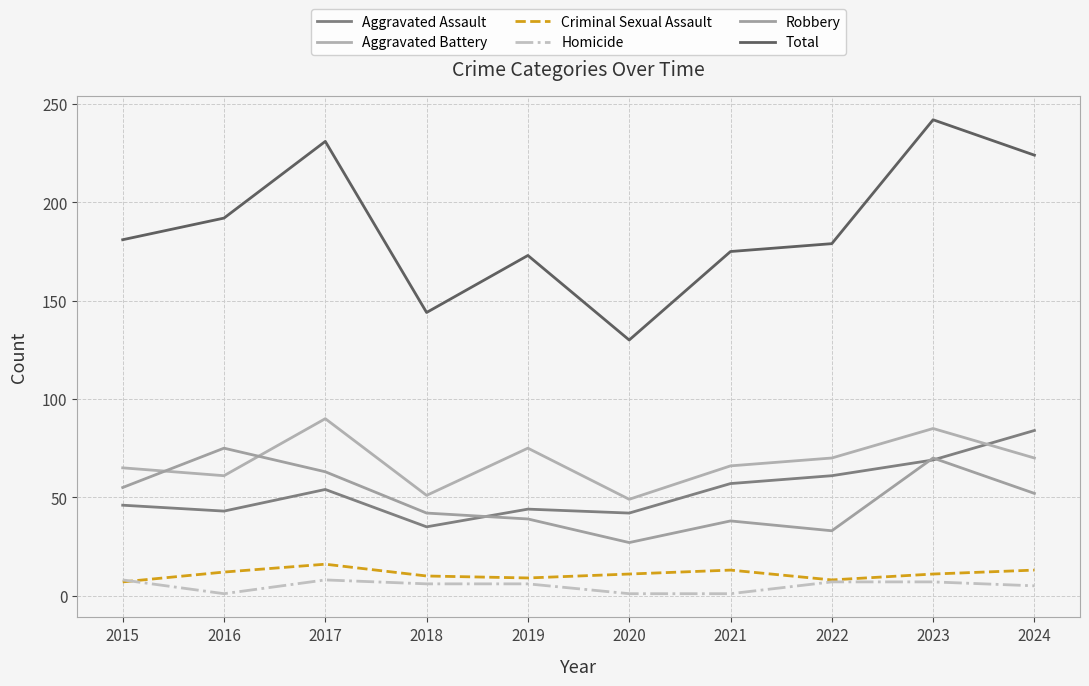

At which label does Aggravated Battery reach its peak?

2017